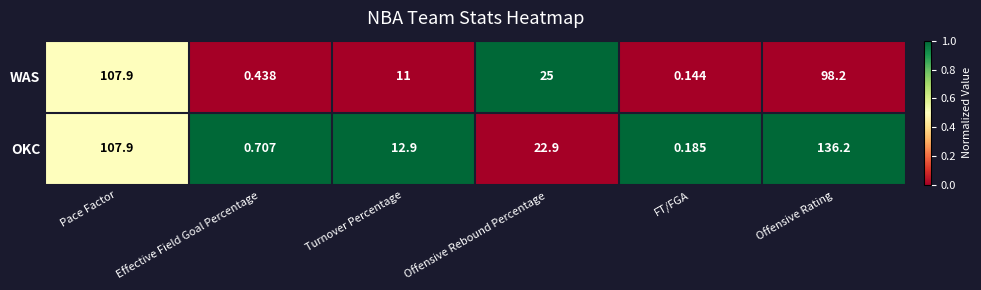

At which category is the sum across all series the highest?

Offensive Rating